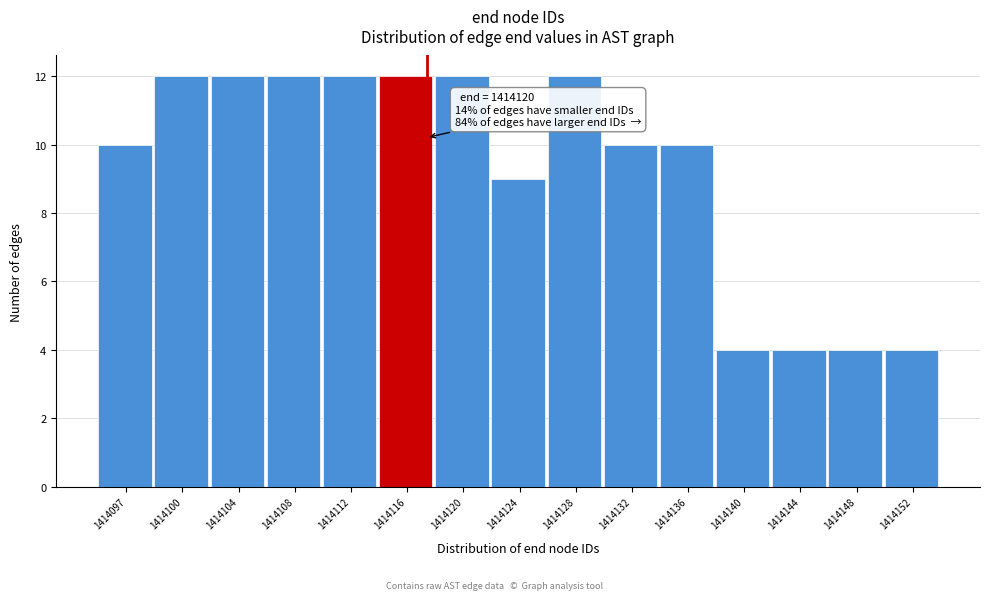

Reading right to left, what are all the values shown in this chart?

4	4	4	4	10	10	12	9	12	12	12	12	12	12	10